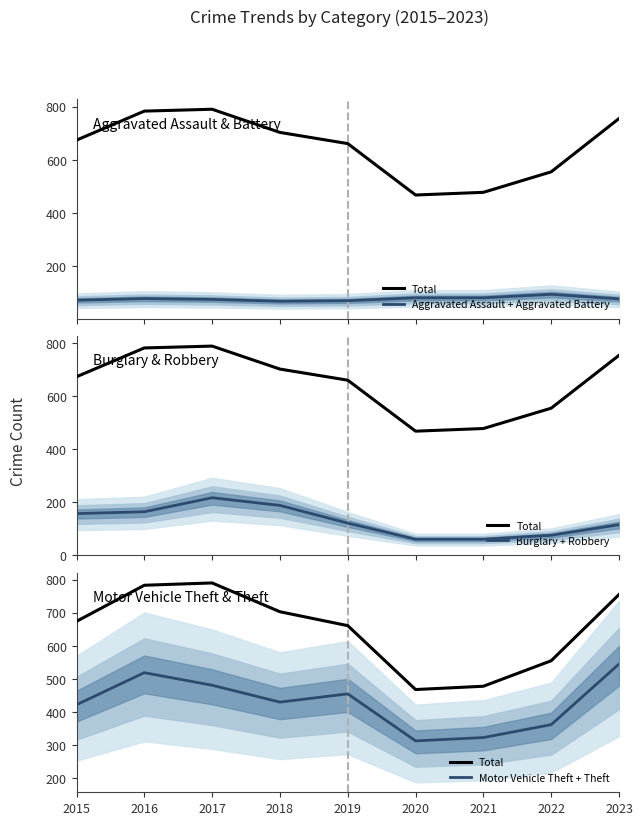

Reading right to left, transcribe all the data shown in this chart.

Total: 755	555	478	468	661	703	790	783	674
Aggravated Assault + Aggravated Battery: 78	95	82	82	71	69	76	79	73
Burglary + Robbery: 114	74	59	59	120	187	216	163	156
Motor Vehicle Theft + Theft: 545	362	323	313	455	430	481	519	422